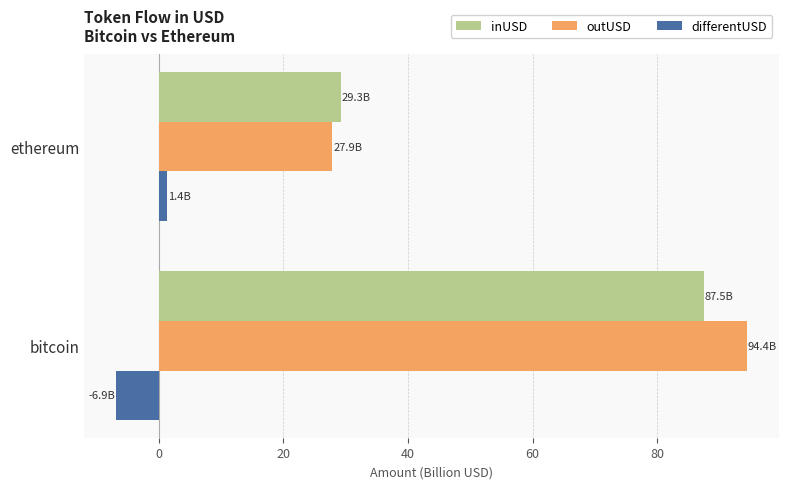

What is the difference between the maximum and minimum values in the outUSD series?

66.5